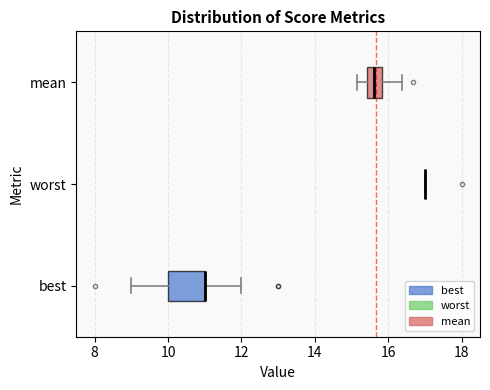

Reading bottom to top, read every box against the x-axis: the position of its median line, the range the box covers, and the ends of its whiskers. The values are not printed on the chart, so give them approximately, as read against the axis.

best: median 11.0 (drawn on the box's right edge), box 10.0 to 11.0, whiskers 9.0 to 12.0
worst: box collapsed to a line at 17.0, whiskers 17.0 to 17.0
mean: median 15.6, box 15.4 to 15.8, whiskers 15.2 to 16.4